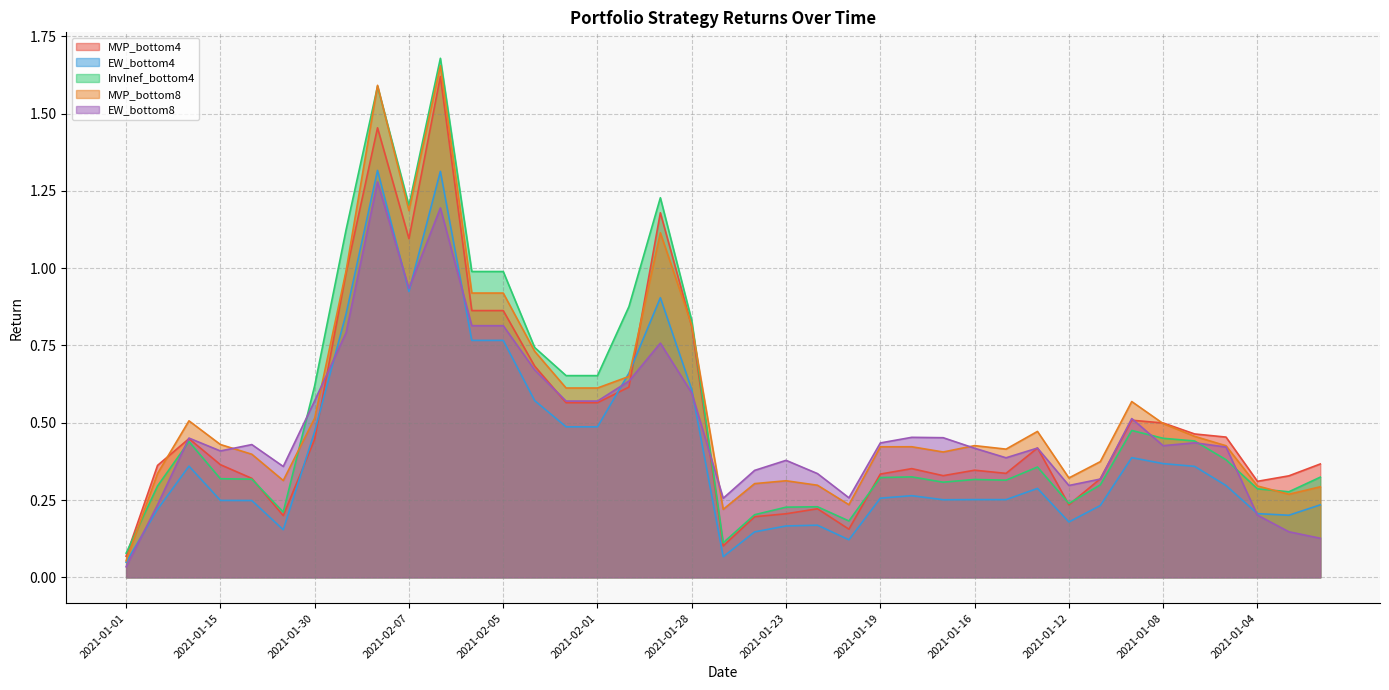

What is the label of the 11th point from the right?

2021-01-13